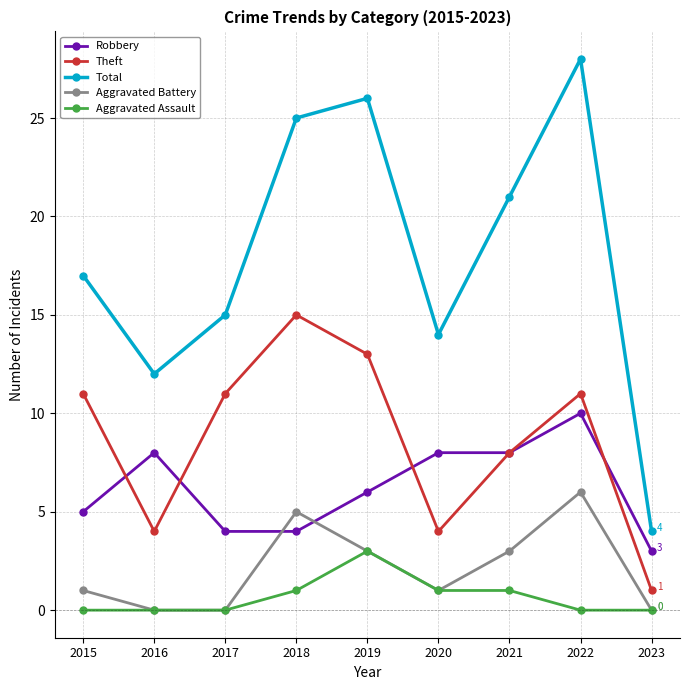

Count the Robbery values in the range 4 to 8.

7